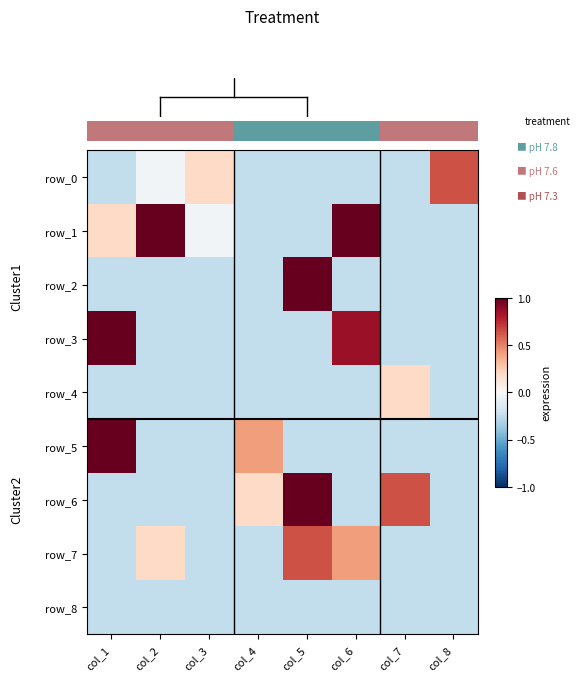

Between col_2 and col_4, which series saw the biggest shift?

row_1